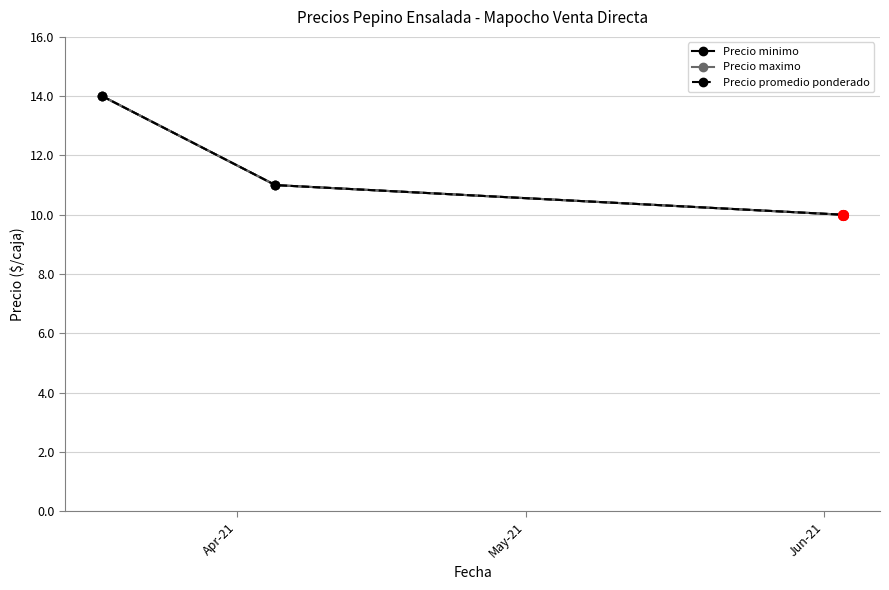

How many Precio maximo values are between 10000 and 14000?

3